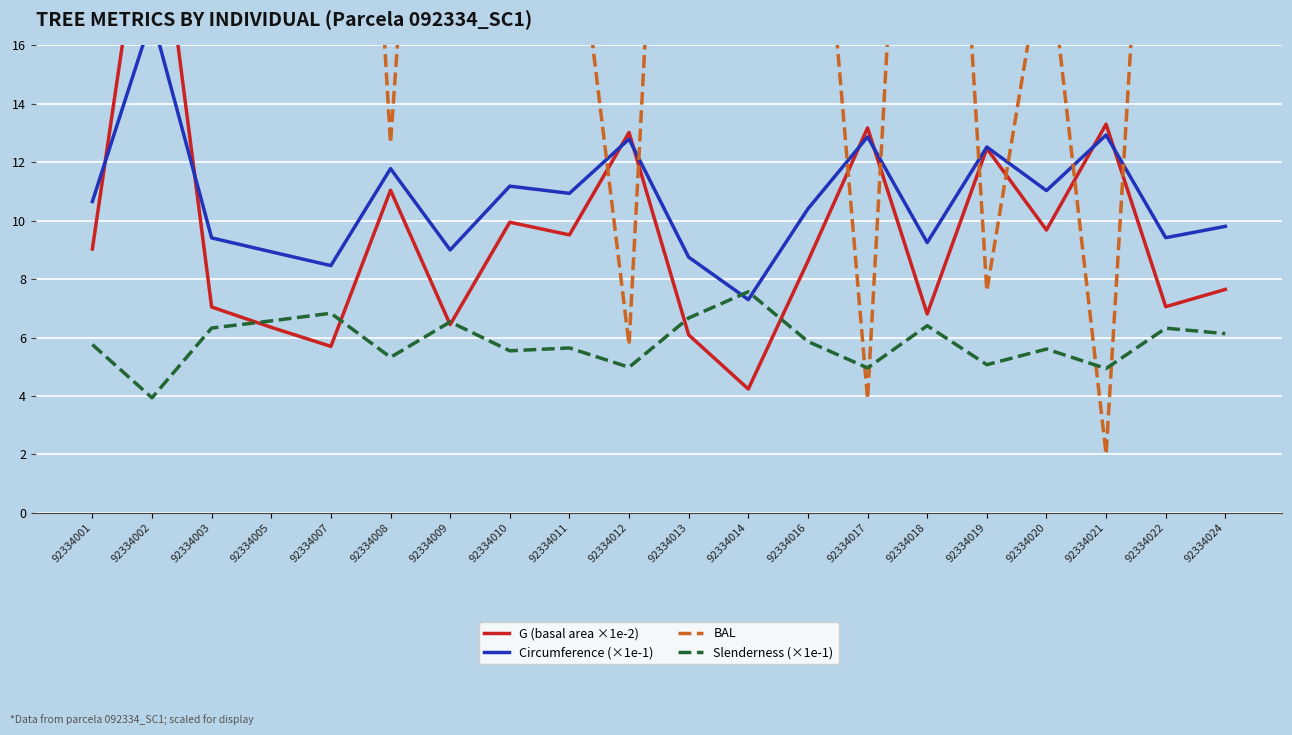

Reading right to left, list all the values displayed in this chart.

G (basal area ×1e-2): 7.6	7.1	13.3	9.7	12.5	6.8	13.2	8.6	4.2	6.1	13.0	9.5	9.9	6.4	11.0	5.7	6.3	7.0	22.9	9.0
Circumference (×1e-1): 9.8	9.4	12.9	11.0	12.5	9.2	12.9	10.4	7.3	8.7	12.8	10.9	11.2	9.0	11.8	8.5	8.9	9.4	17.0	10.7
BAL: 33.6	35.8	2.0	19.9	7.6	40.8	3.9	27.8	21.2	44.4	5.8	22.6	17.1	41.7	12.7	46.9	42.6	37.8	30.2	25.2
Slenderness (×1e-1): 6.1	6.3	4.9	5.6	5.1	6.4	5.0	5.9	7.6	6.7	5.0	5.6	5.5	6.5	5.3	6.8	6.6	6.3	3.9	5.8